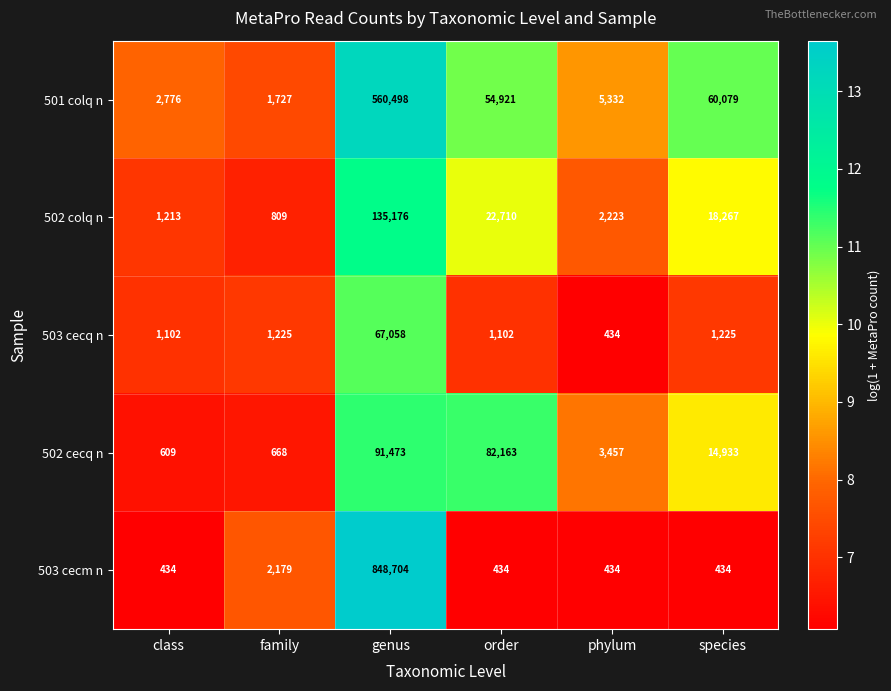

At which category does the chart reach its peak across all series?

genus